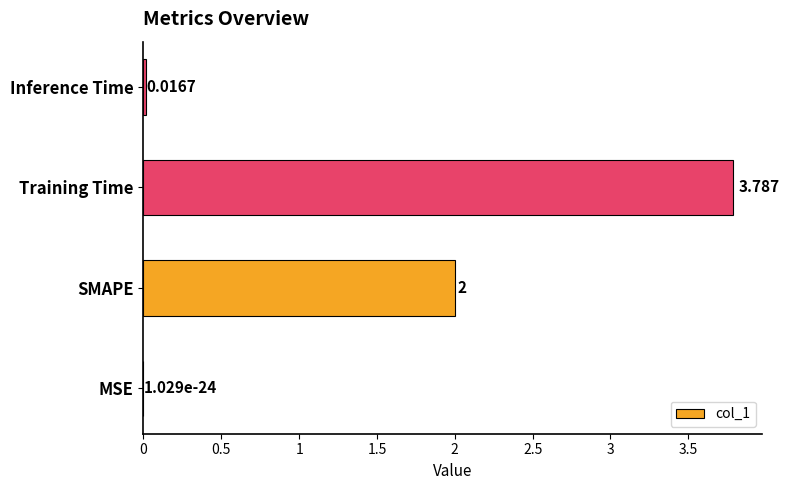

Which has a higher value, MSE or Training Time?

Training Time